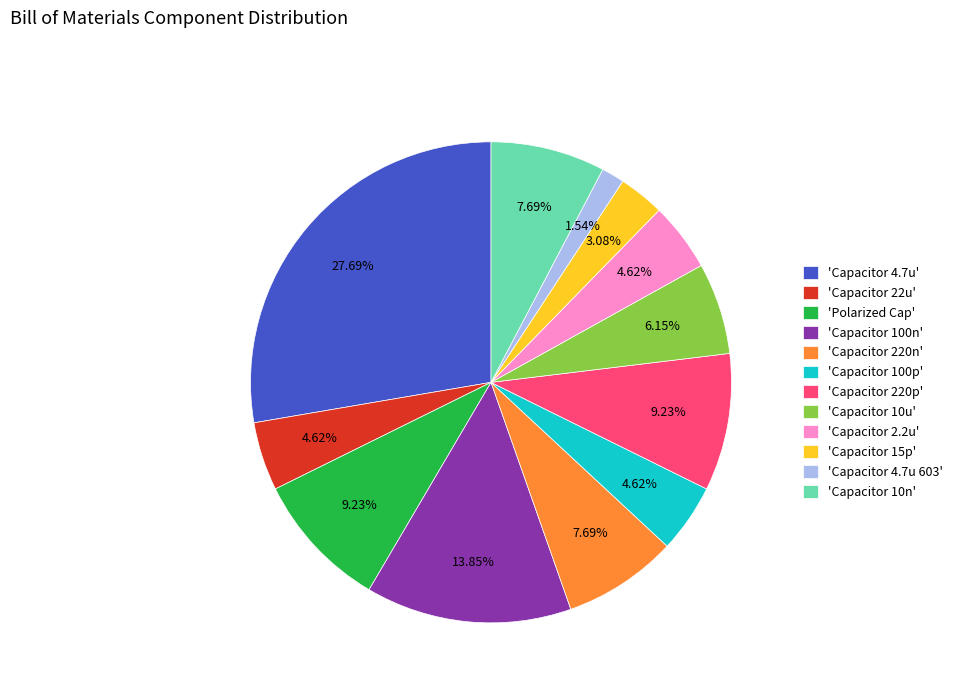

How many slices are in this pie chart?

12